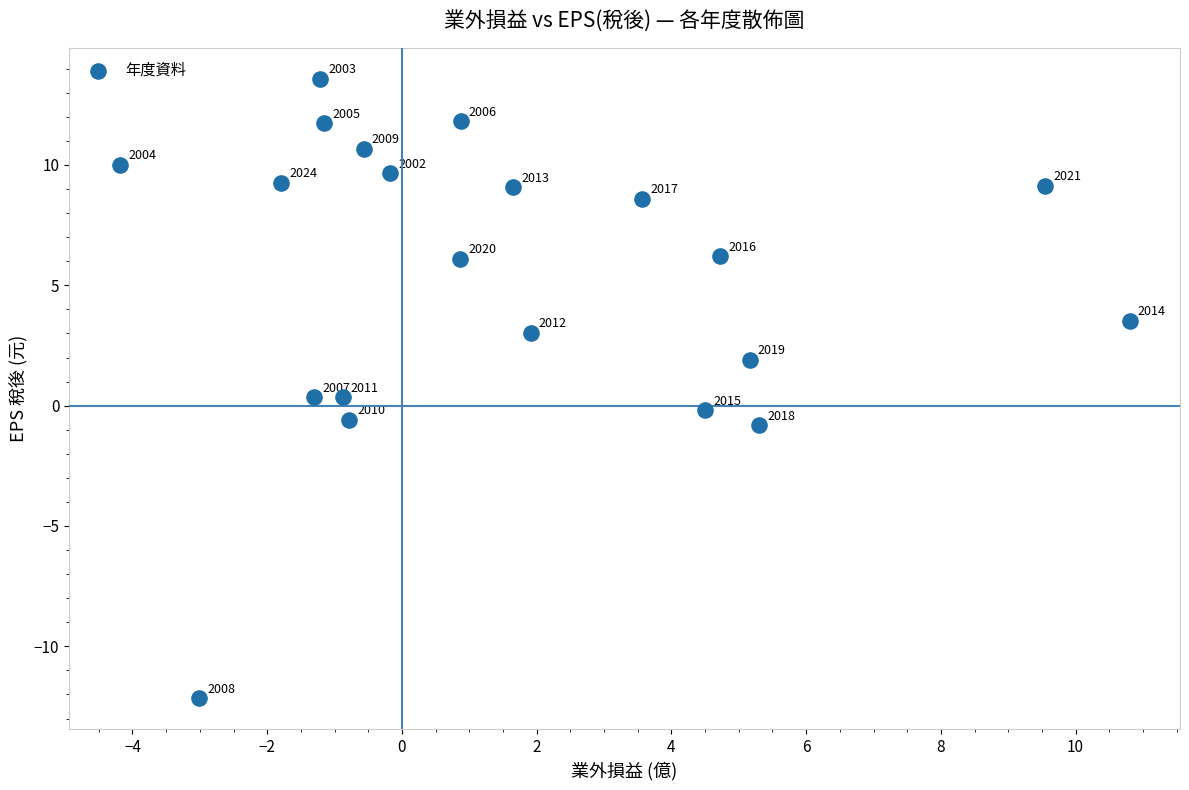

What is the range of X values (max minus min)?

15.0